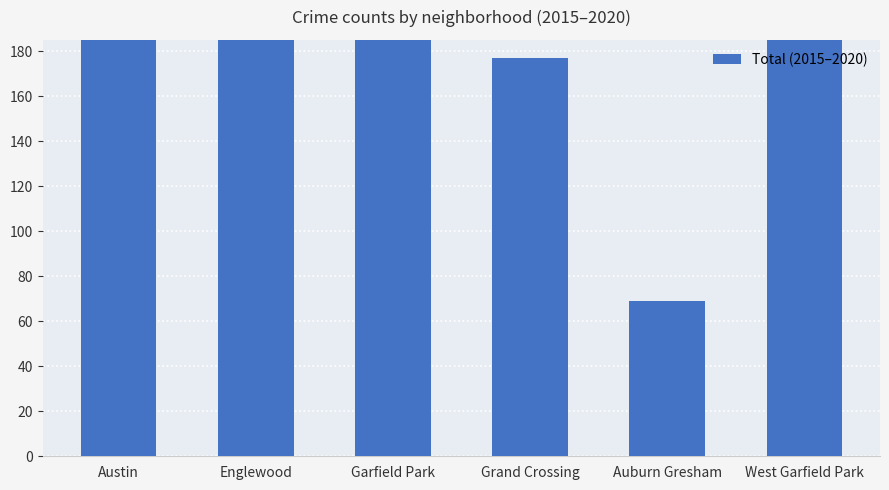

What is the label of the 4th bar from the right?

Garfield Park